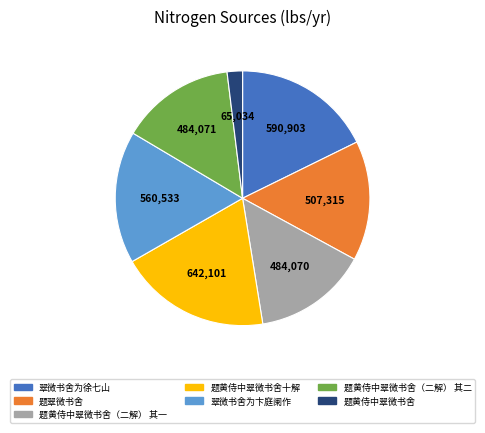

Is there a majority slice in this chart?

No